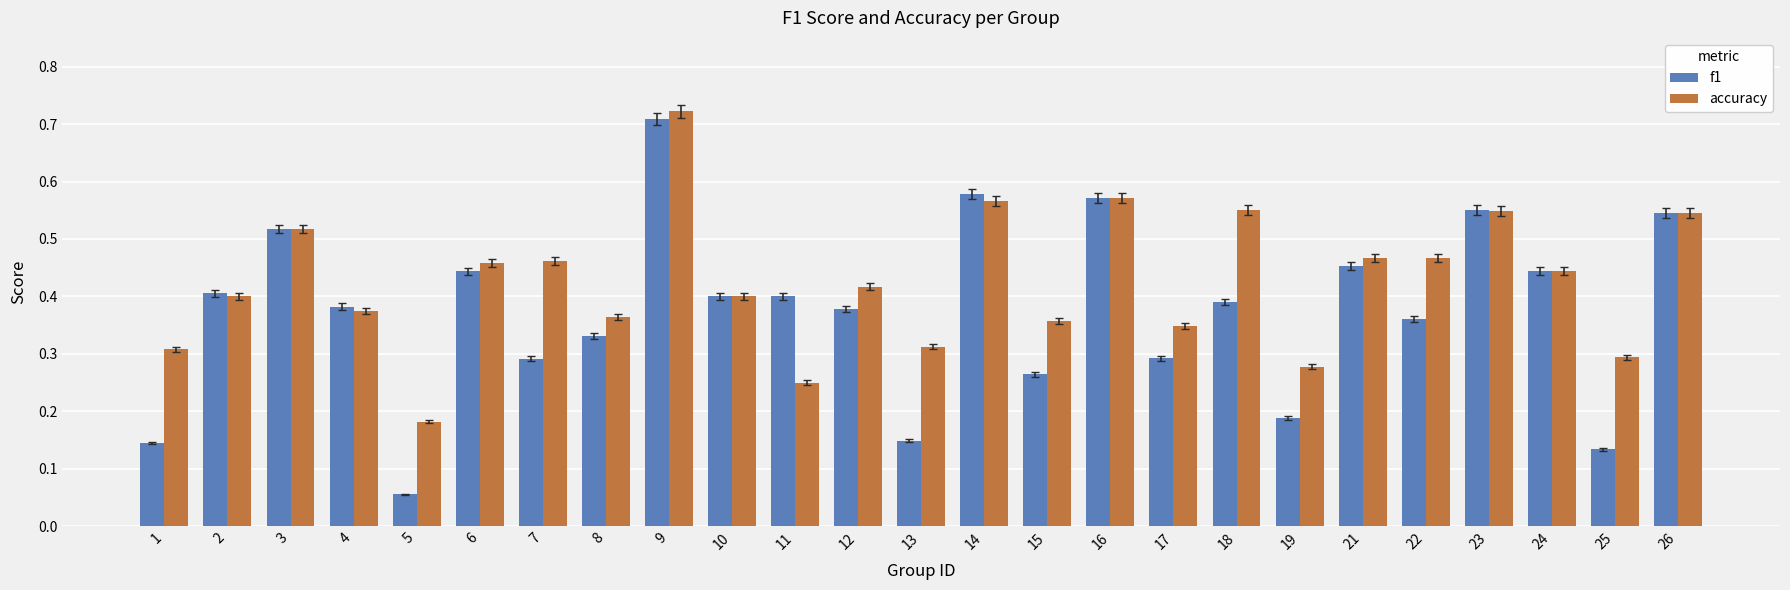

Which category has the highest value across all series?

9